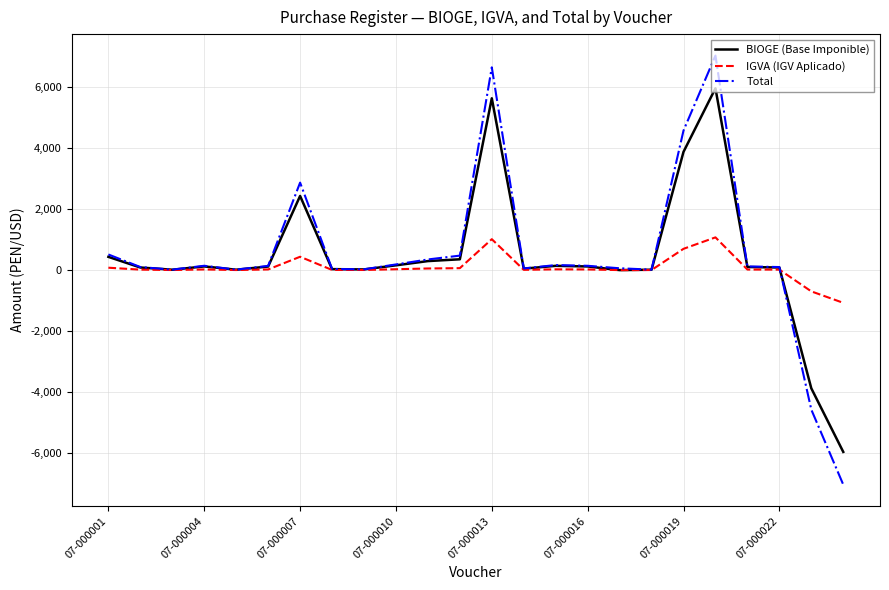

List the series in order of their overall mean, highest first.

Total, BIOGE (Base Imponible), IGVA (IGV Aplicado)